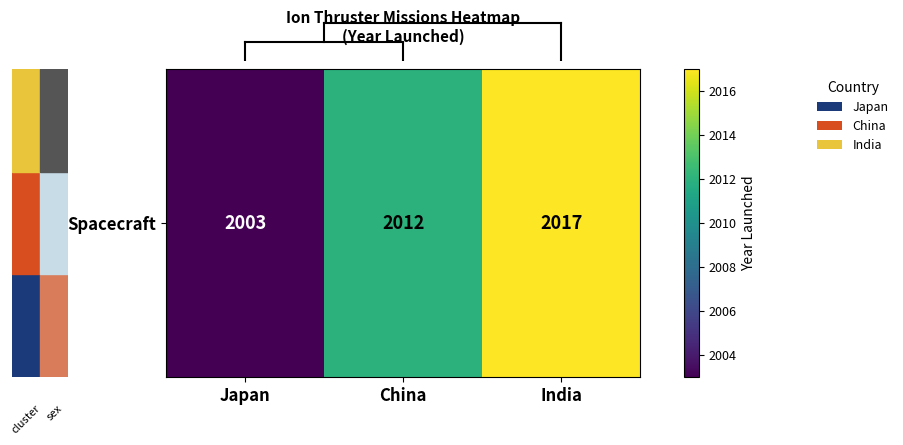

What is the approximate value at China, to the nearest 10?

2010